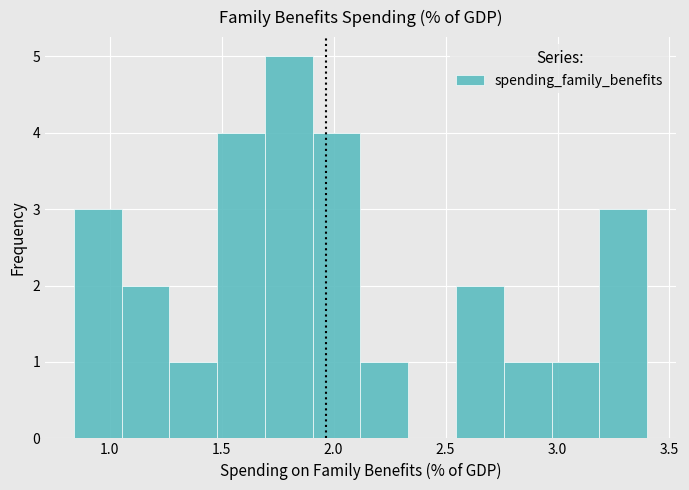

Reading left to right, list every bar in this chart as the range it spans on the x-axis followed by its height. Neither the bar edges nor the heights are printed on the chart, so give them approximately, as read against the axes.

0.85 to 1.05: 3
1.05 to 1.25: 2
1.25 to 1.50: 1
1.50 to 1.70: 4
1.70 to 1.90: 5
1.90 to 2.10: 4
2.10 to 2.35: 1
2.35 to 2.55: 0
2.55 to 2.75: 2
2.75 to 2.95: 1
2.95 to 3.20: 1
3.20 to 3.40: 3